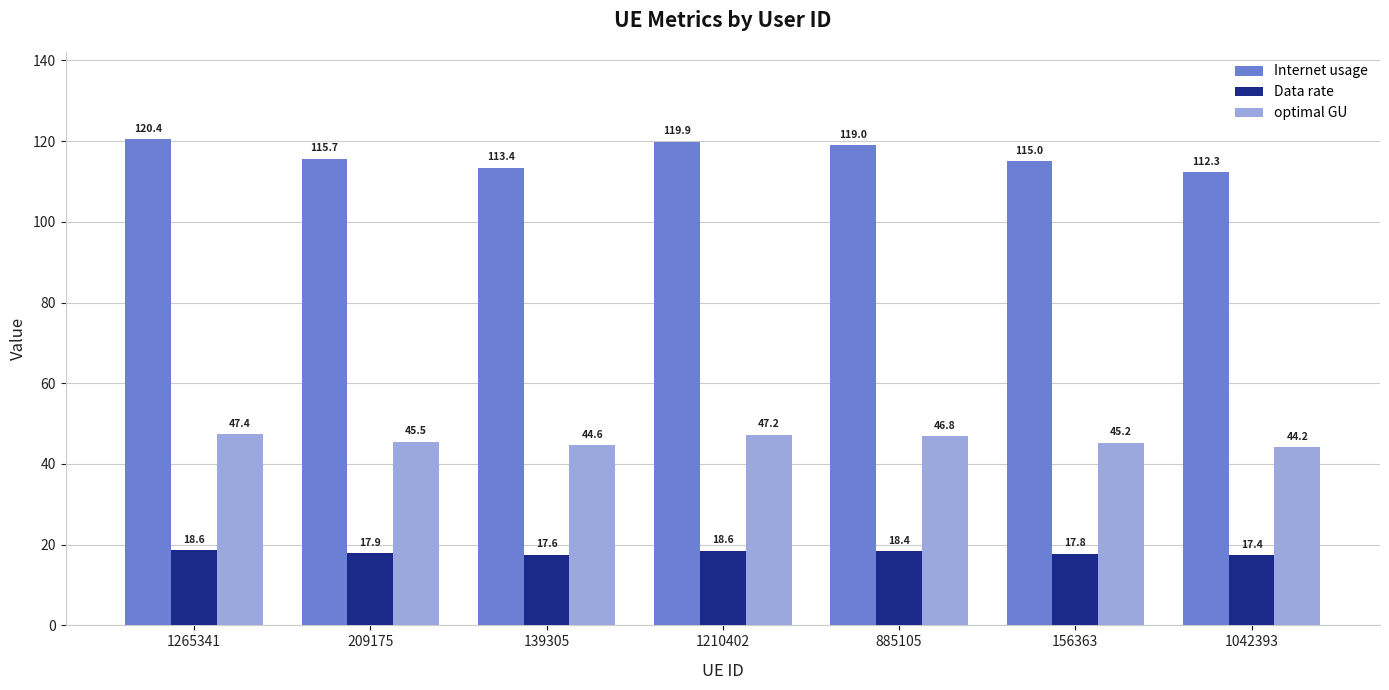

Which label corresponds to the smallest value in the chart?

1042393